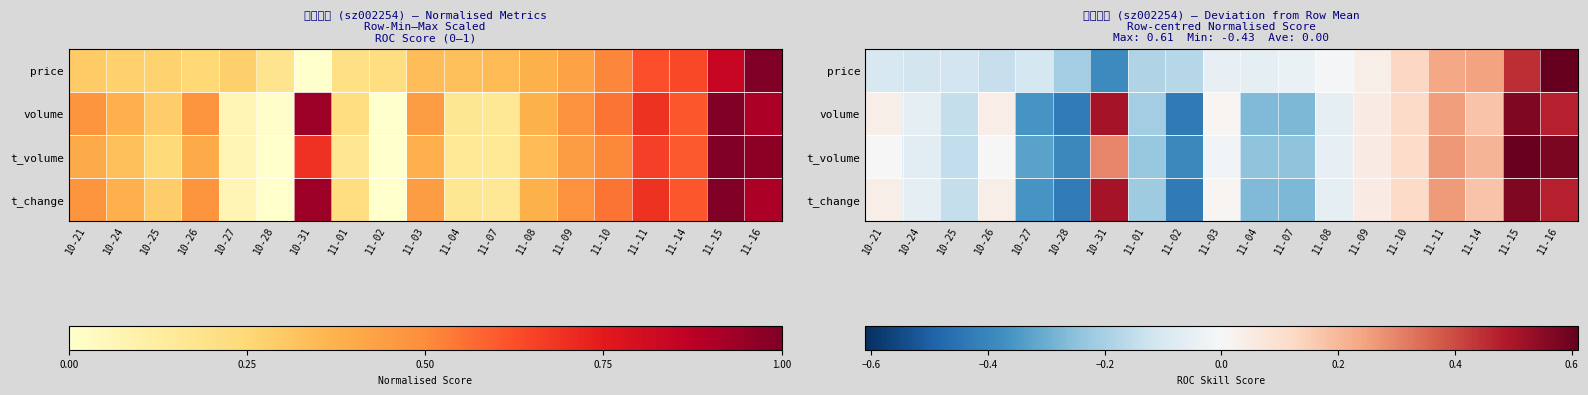

What is the total value across all series at 10-24?

-0.3